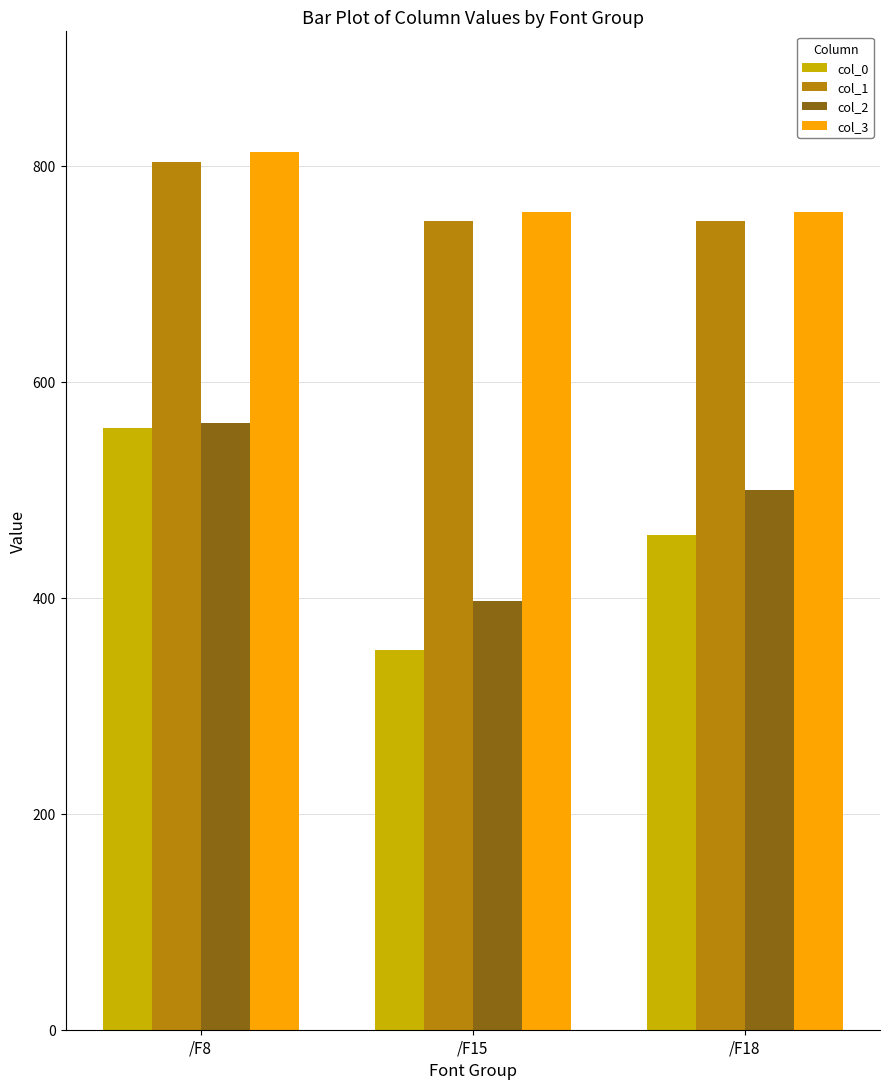

Rank the categories by col_2 value from highest to lowest.

/F8, /F18, /F15